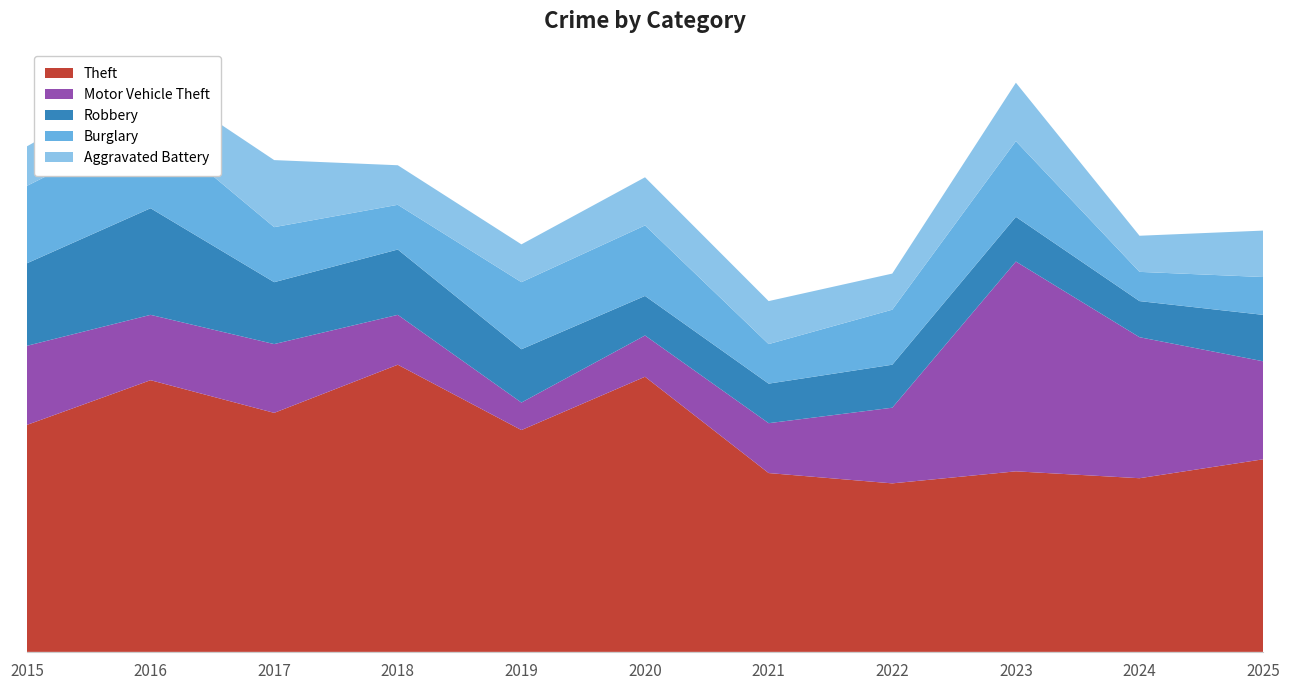

Reading left to right, list all the values displayed in this chart.

Theft: 2015=132	2016=158	2017=139	2018=167	2019=129	2020=160	2021=104	2022=98	2023=105	2024=101	2025=112
Motor Vehicle Theft: 2015=46	2016=38	2017=40	2018=29	2019=16	2020=24	2021=29	2022=44	2023=122	2024=82	2025=57
Robbery: 2015=48	2016=62	2017=36	2018=38	2019=31	2020=23	2021=23	2022=25	2023=26	2024=21	2025=27
Burglary: 2015=45	2016=49	2017=32	2018=26	2019=39	2020=41	2021=23	2022=32	2023=44	2024=17	2025=22
Aggravated Battery: 2015=23	2016=27	2017=39	2018=23	2019=22	2020=28	2021=25	2022=21	2023=34	2024=21	2025=27